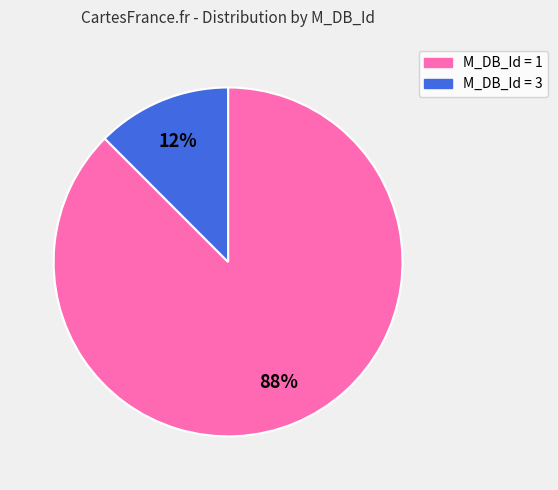

Is there any slice that represents more than half of the pie?

Yes